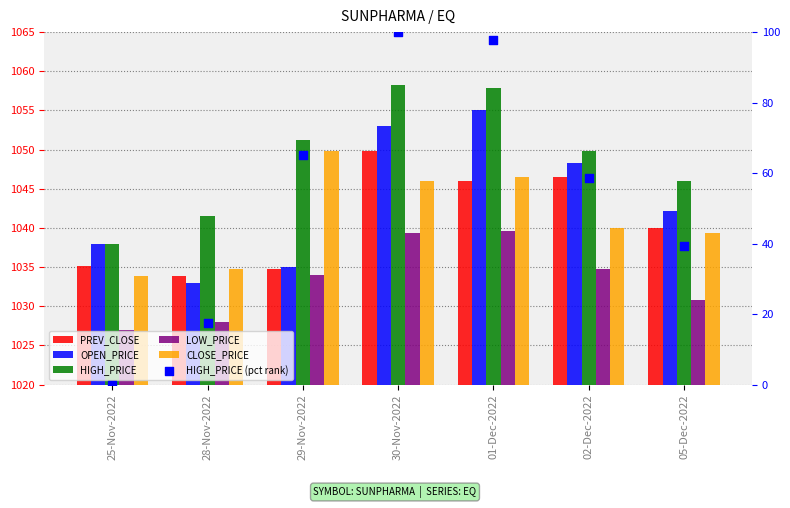

What are all the series names shown in the legend?

PREV_CLOSE, OPEN_PRICE, HIGH_PRICE, LOW_PRICE, CLOSE_PRICE, HIGH_PRICE (pct rank)